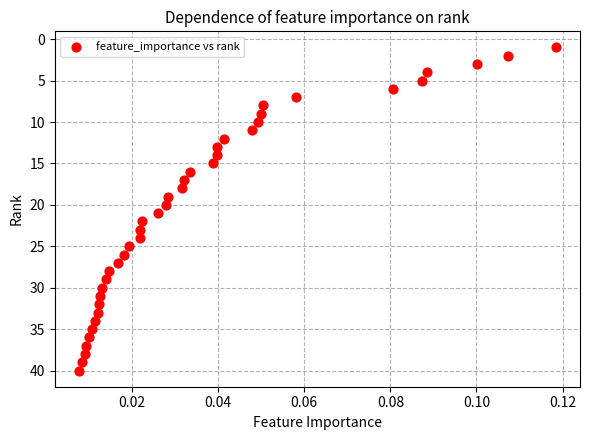

What is the range of Y values (max minus min)?

39